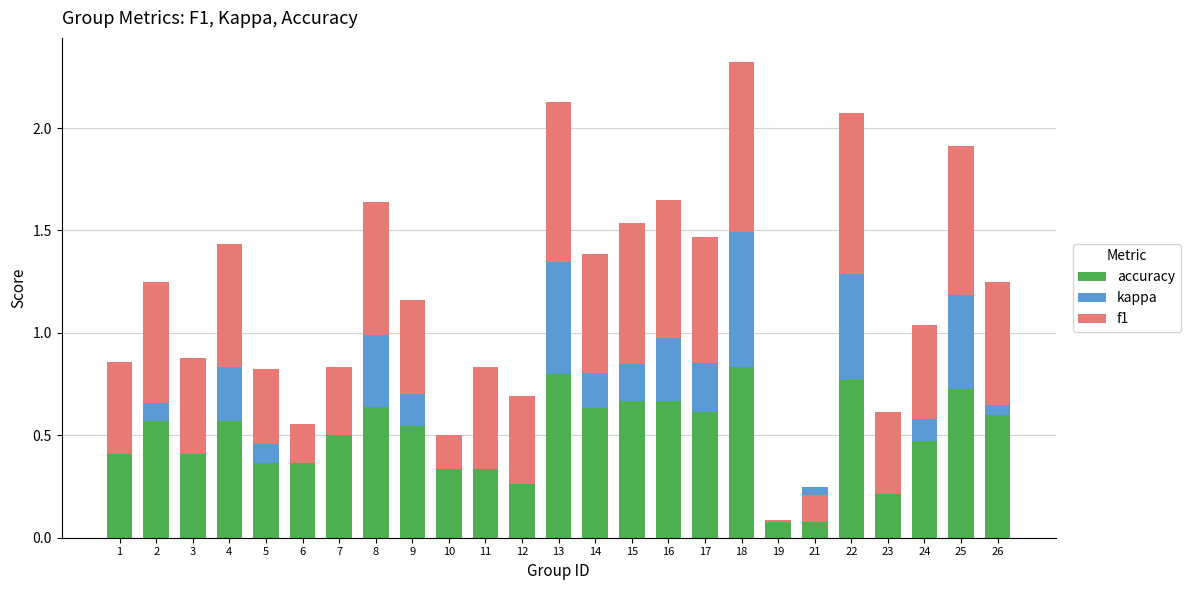

At which category does the chart reach its minimum across all series?

23